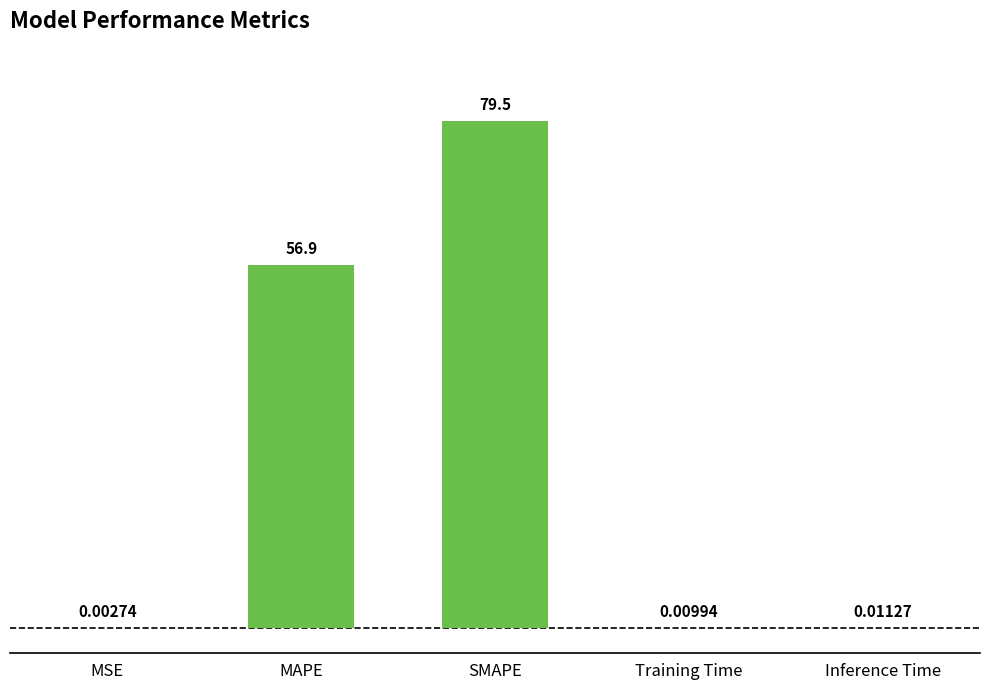

At which category does the chart reach its peak across all series?

SMAPE